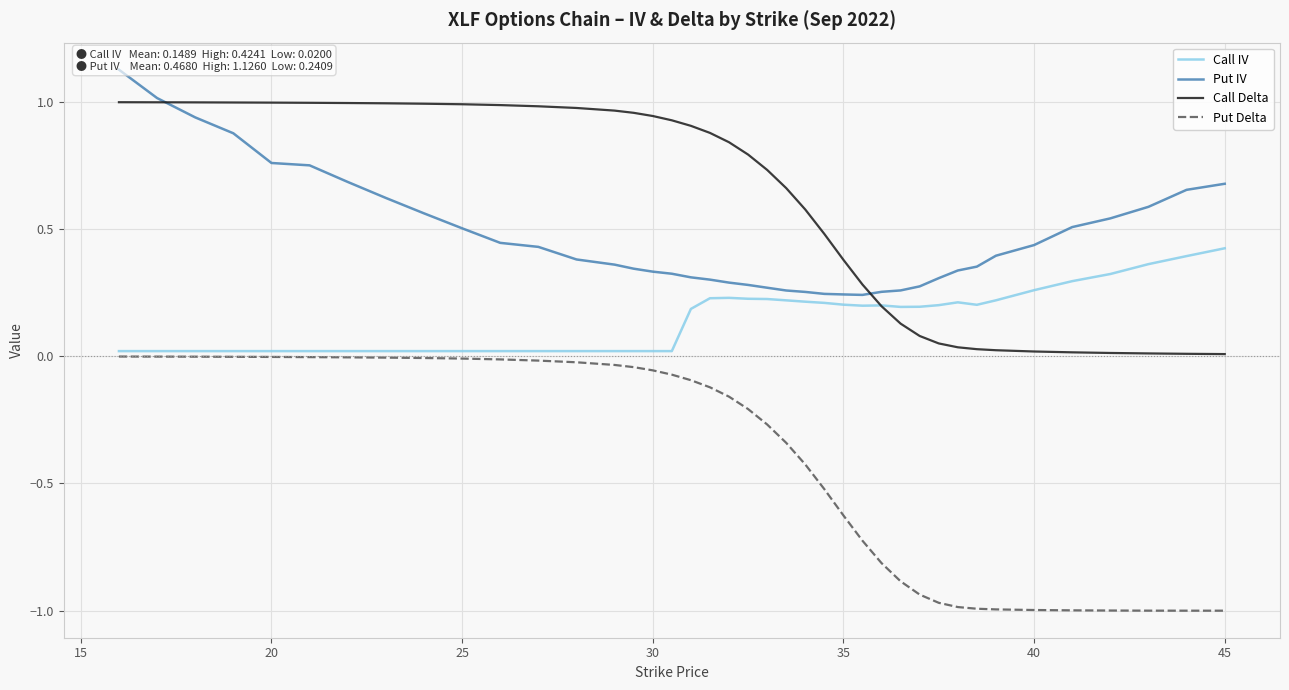

True or false: Put Delta and Call Delta intersect in this chart.

False